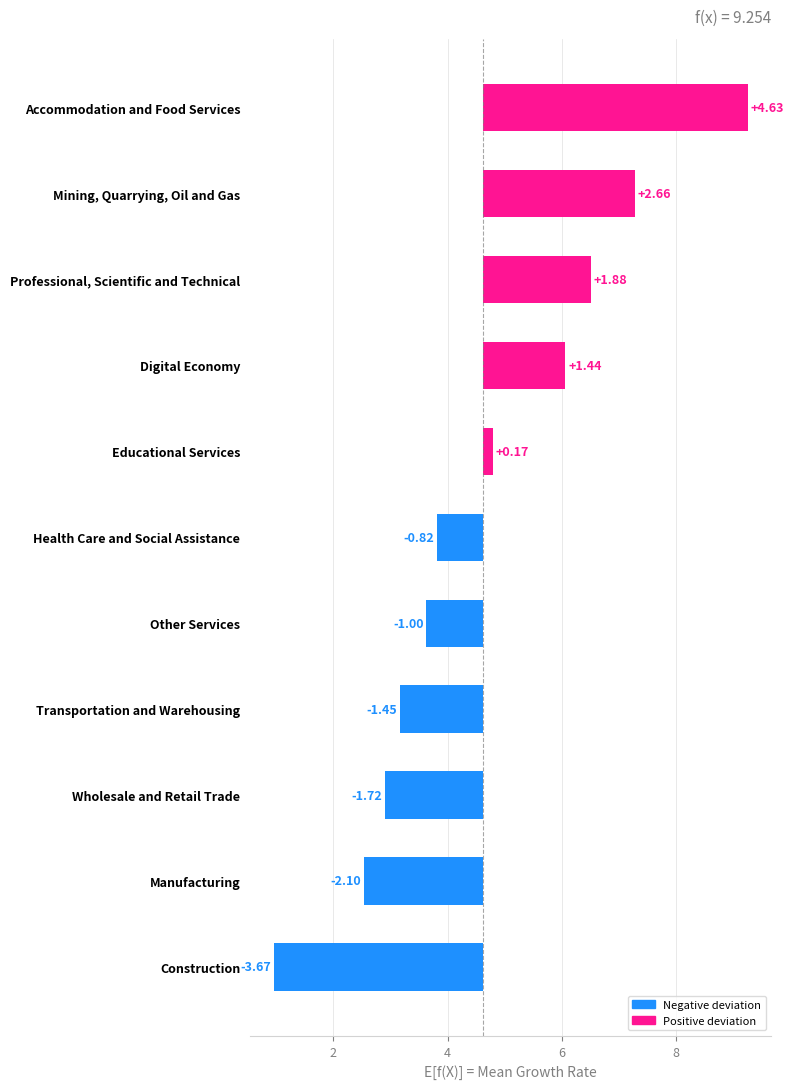

Reading right to left, list all the values displayed in this chart.

4.6	2.7	1.9	1.4	0.2	-0.8	-1.0	-1.5	-1.7	-2.1	-3.7